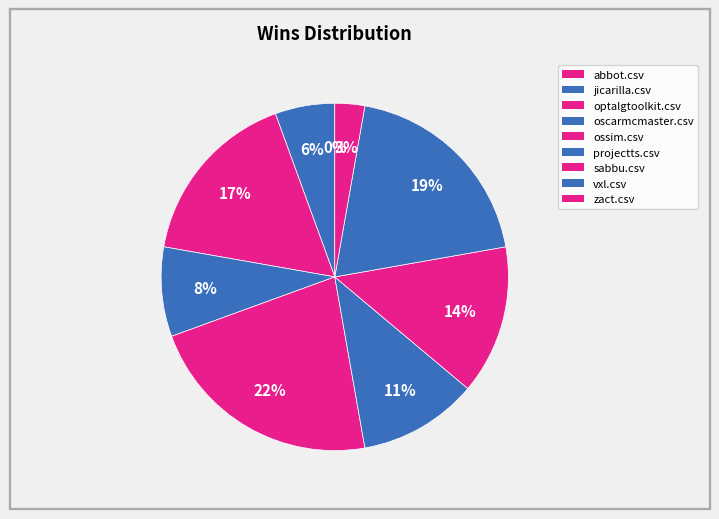

Count the number of slices in the pie.

9